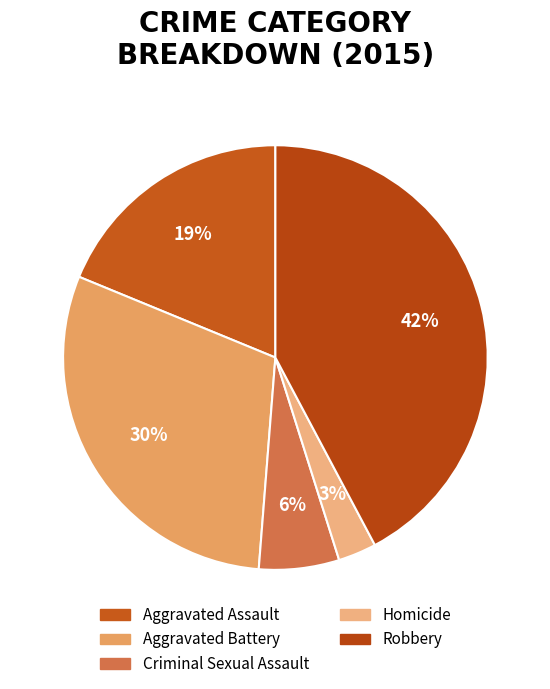

Does Aggravated Assault account for over 50% of the chart?

No